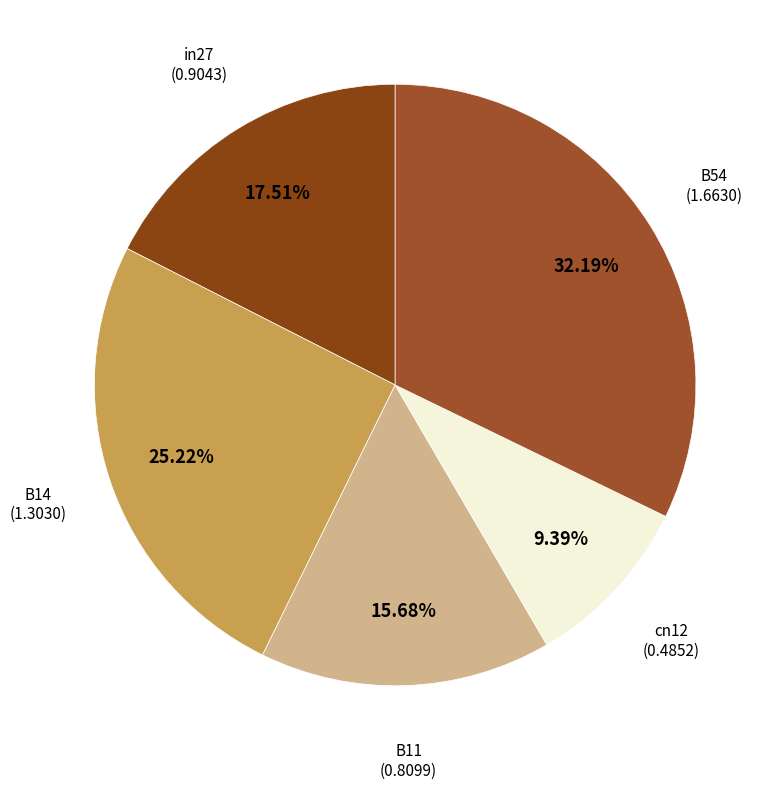

To the nearest percent, what is the difference between the cn12 and in27 slice percentages?

8%